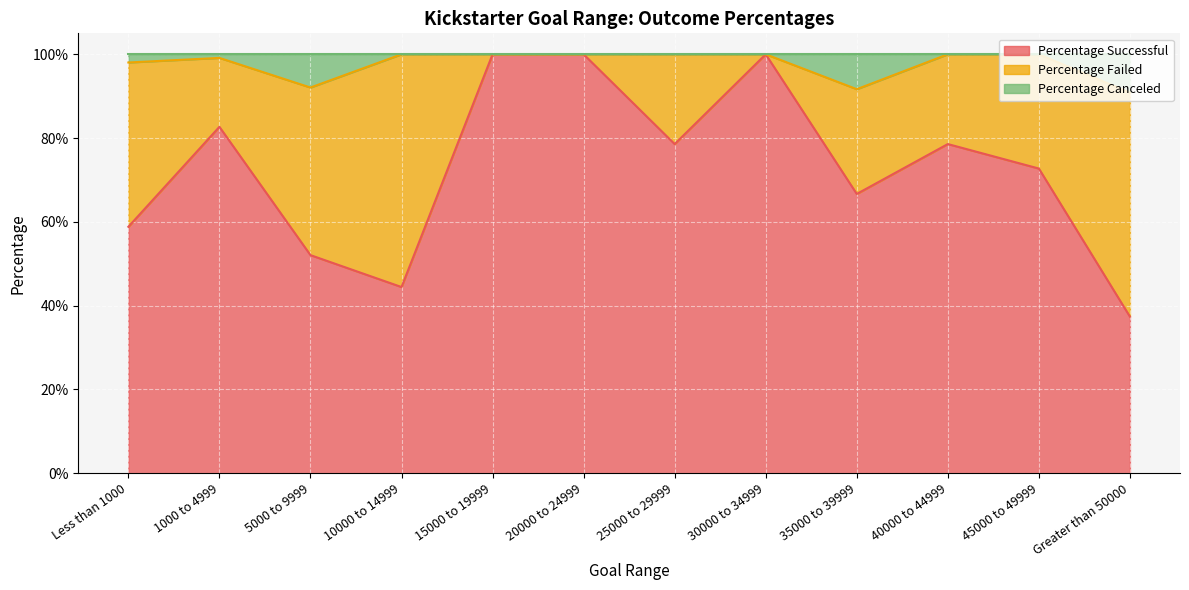

What are all the series names shown in the legend?

Percentage Successful, Percentage Failed, Percentage Canceled